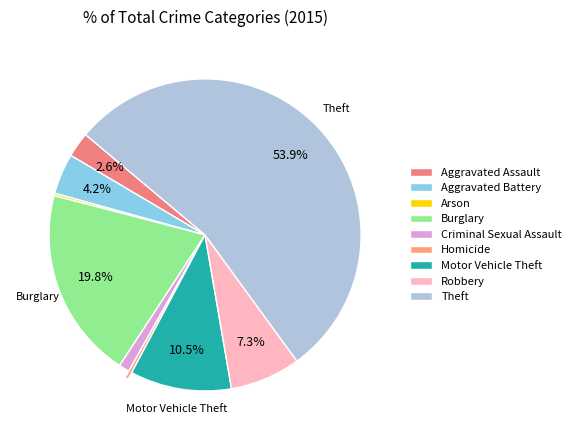

The Robbery slice represents 15% of the pie. True or false?

False